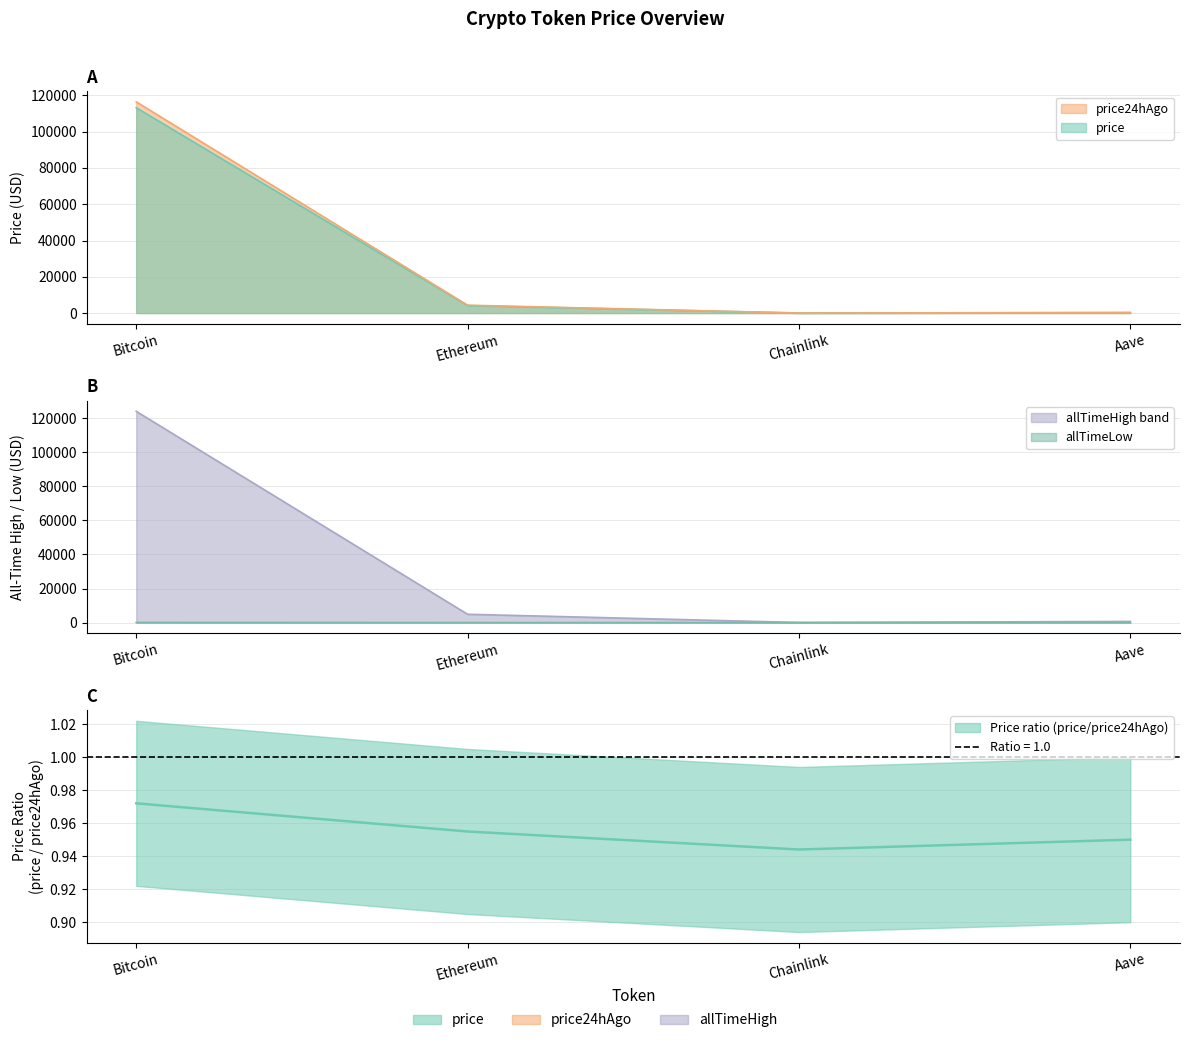

The allTimeLow series shows 0.1 at Chainlink. True or false?

True